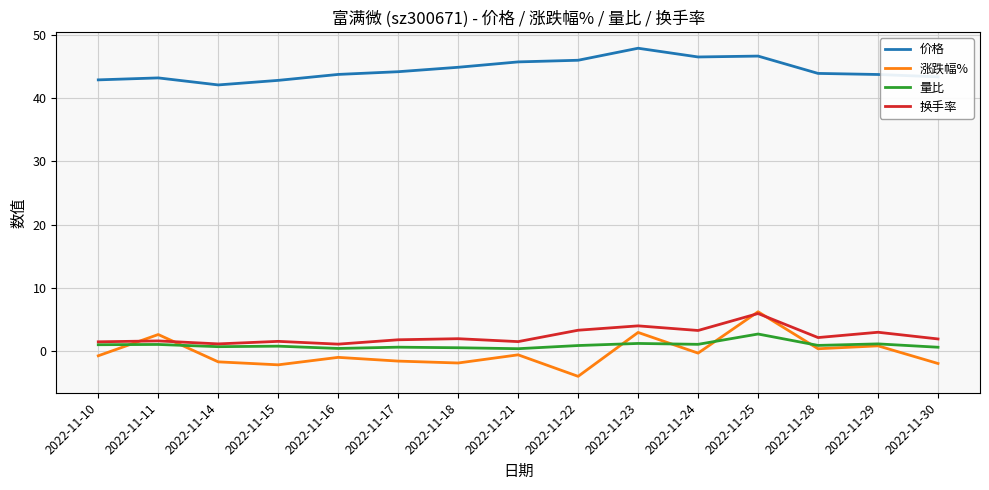

What are all the series names shown in the legend?

价格, 涨跌幅%, 量比, 换手率